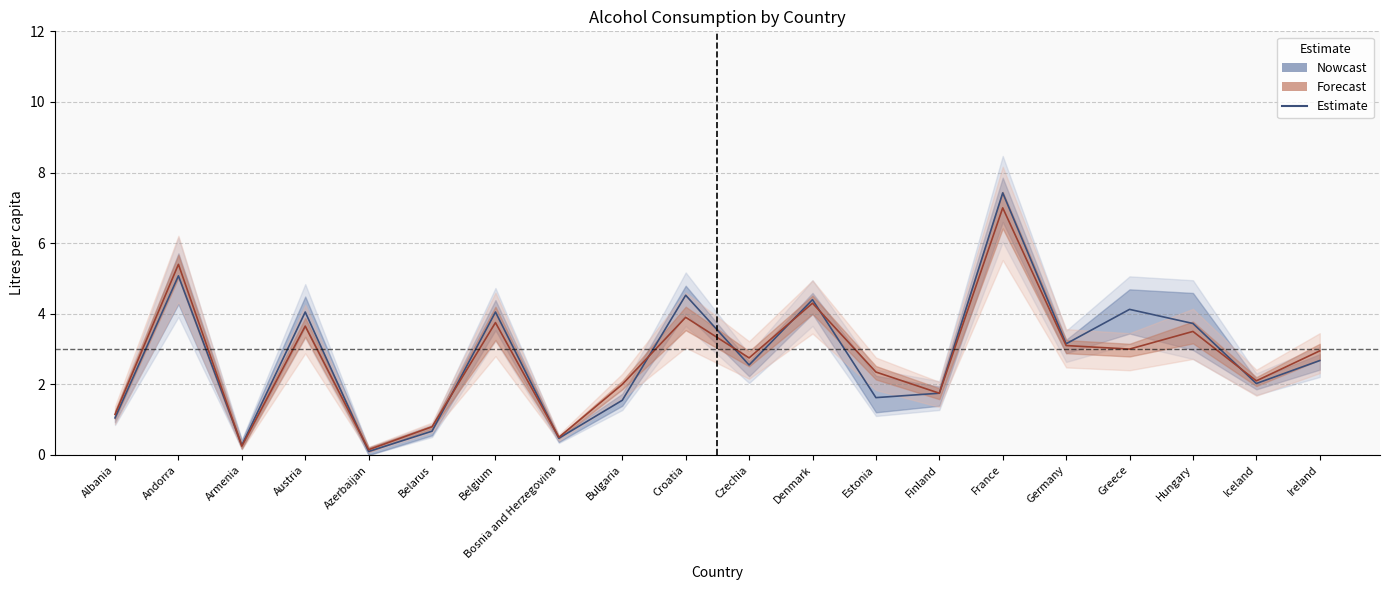

How many times do Estimate and Forecast cross each other?

10